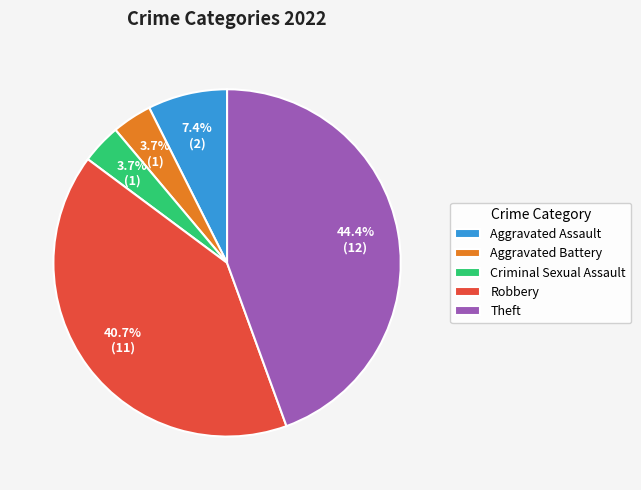

What percentage is the Aggravated Assault slice, to the nearest percent?

7%